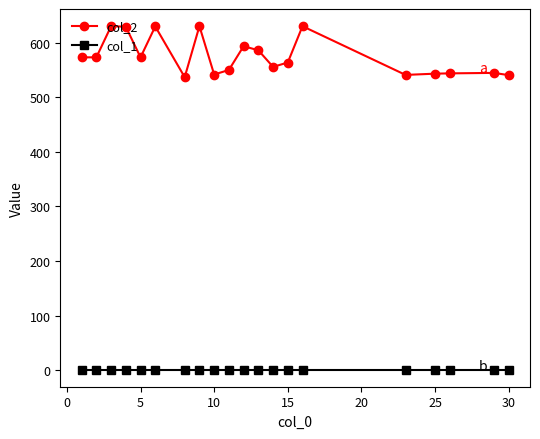

How many data points does each series have?

20